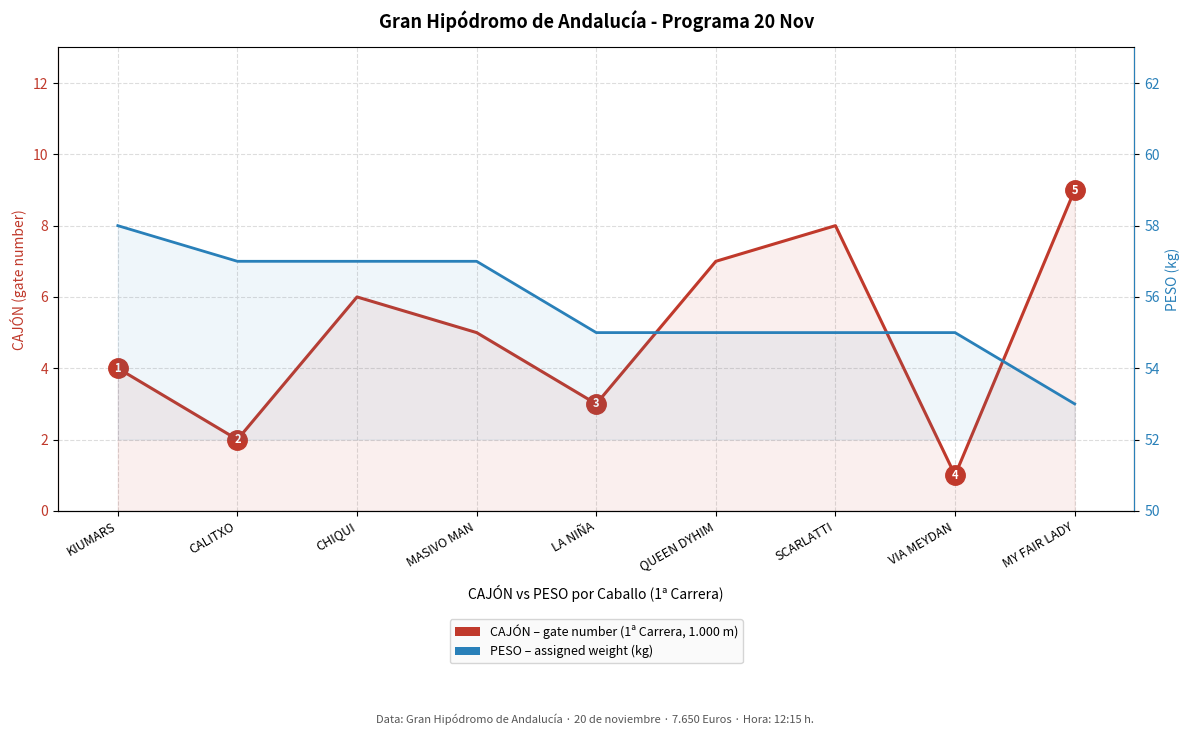

Where is PESO (weight kg) nearest to the value 55?

LA NIÑA